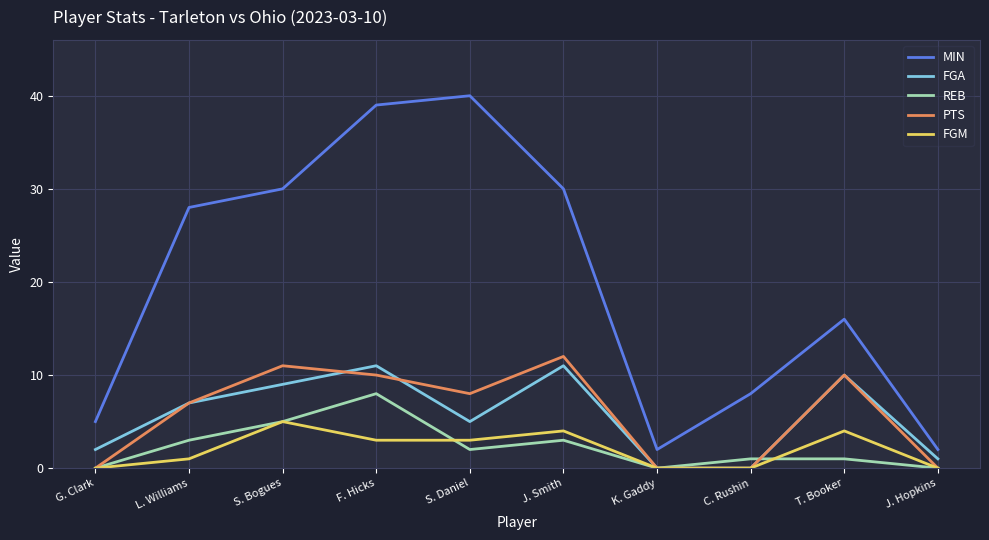

What is the sum of the MIN values at K. Gaddy and G. Clark?

7